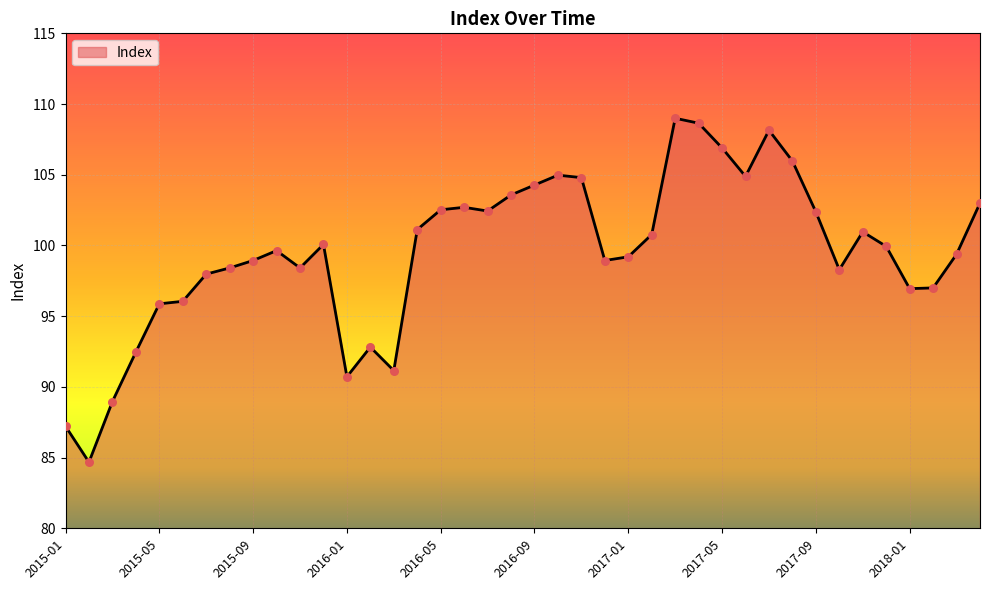

What is the minimum value shown in the chart?

84.7